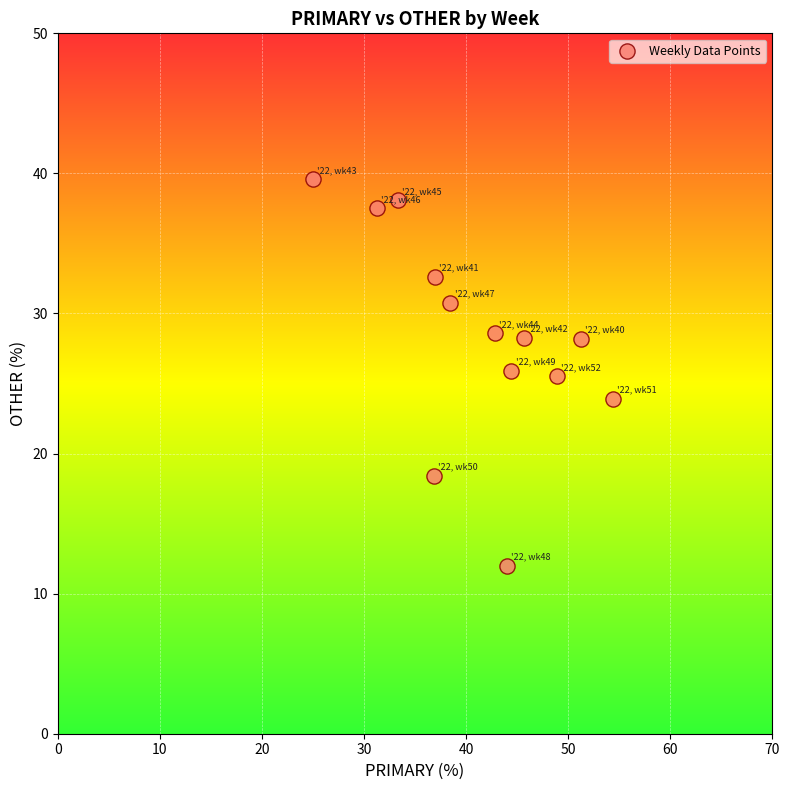

What is the range of X values (max minus min)?

29.3